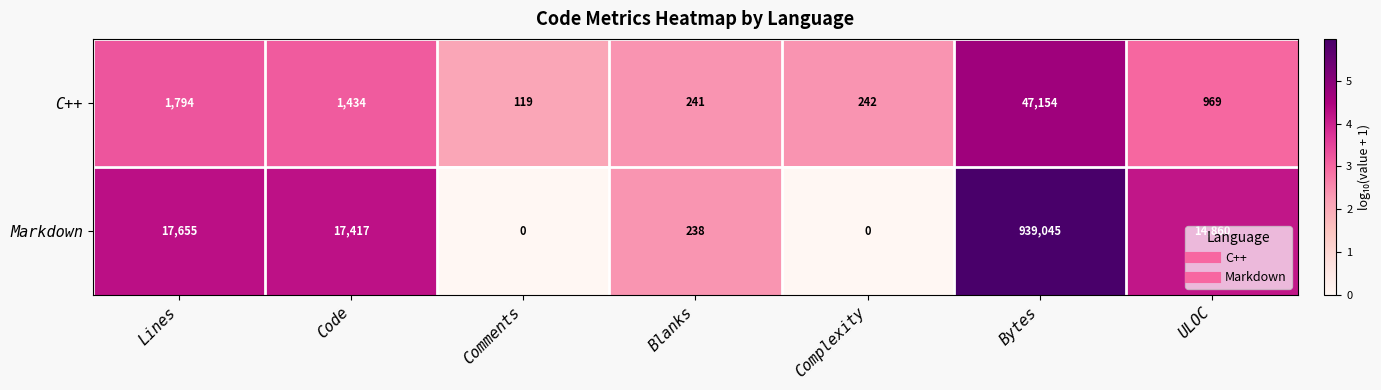

Rank the series by their maximum value, from lowest to highest.

C++, Markdown